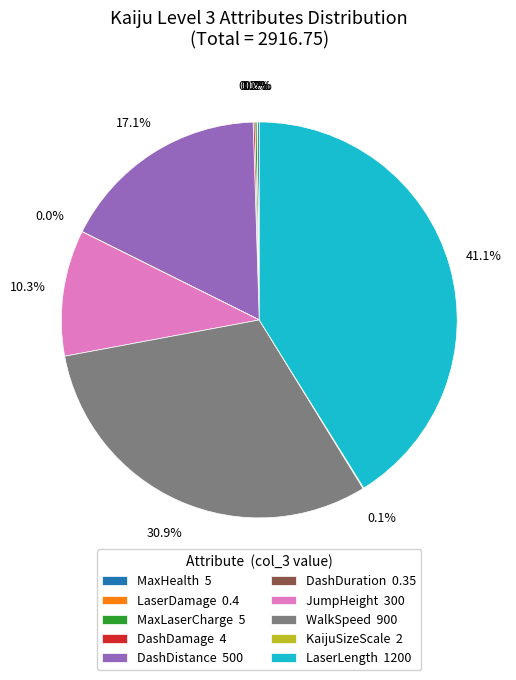

Is LaserLength 1200 the majority of the pie?

No